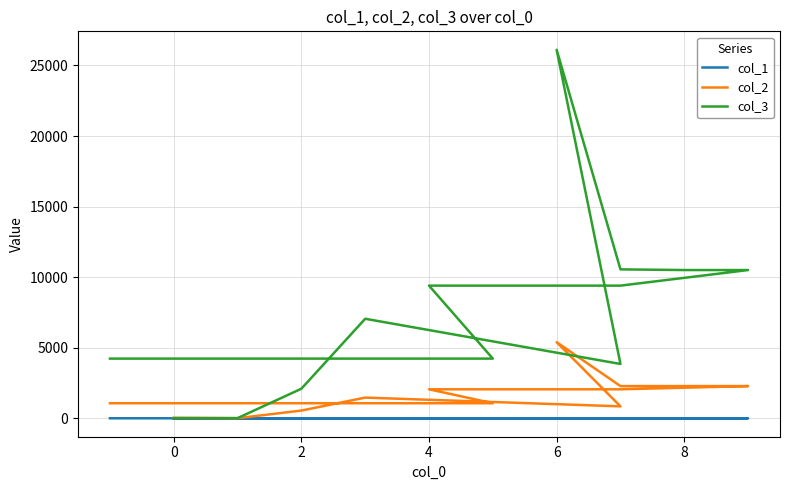

At how many categories does at least one series exceed 15451?

1